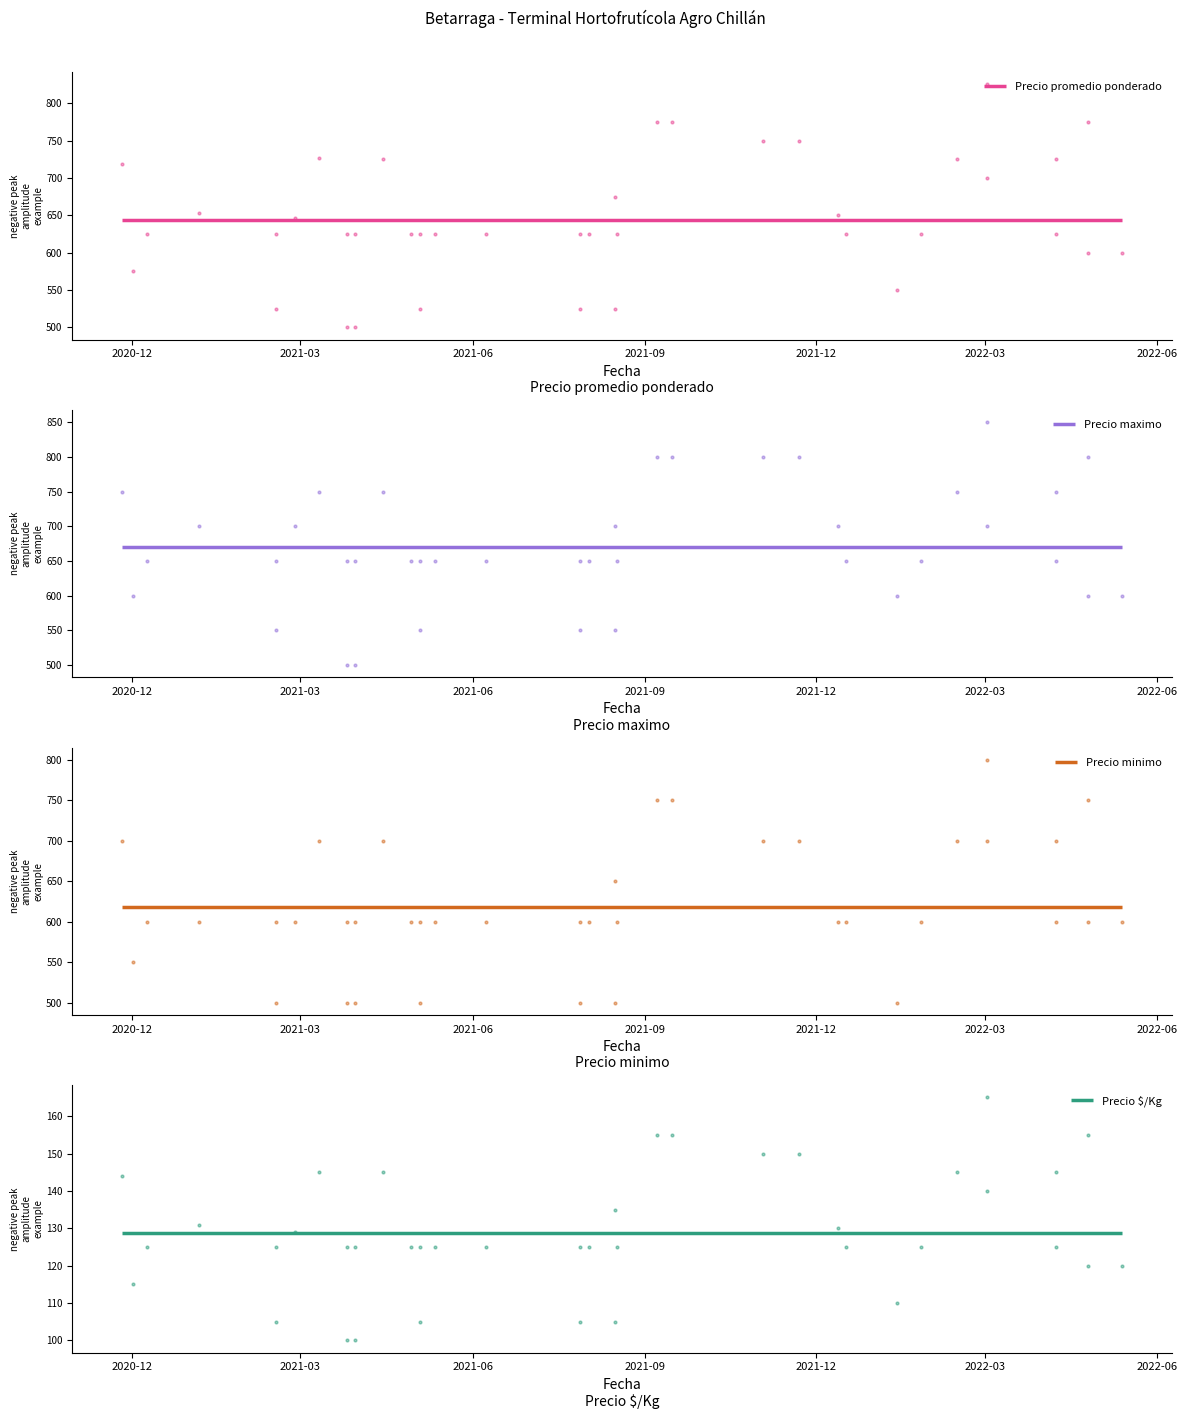

Is the value of Precio maximo at 2022-01-26 greater than the value of Precio minimo at 2021-05-04?

Yes